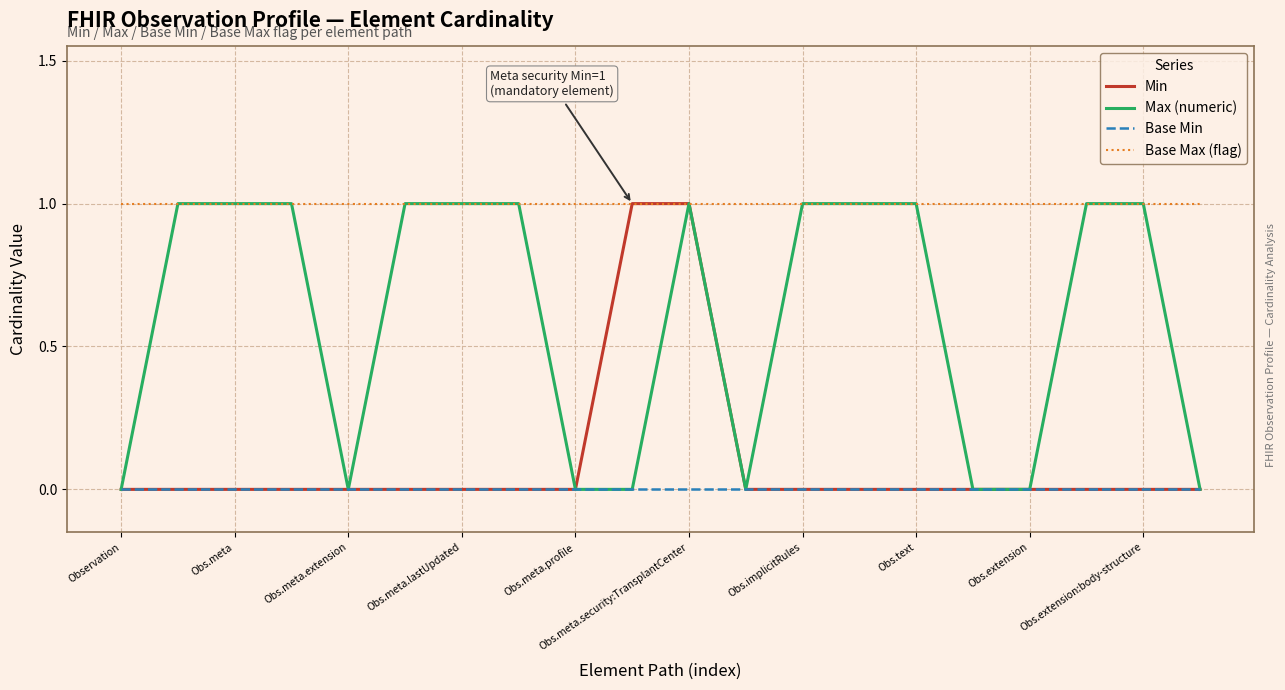

How many categories are shown in the chart?

20